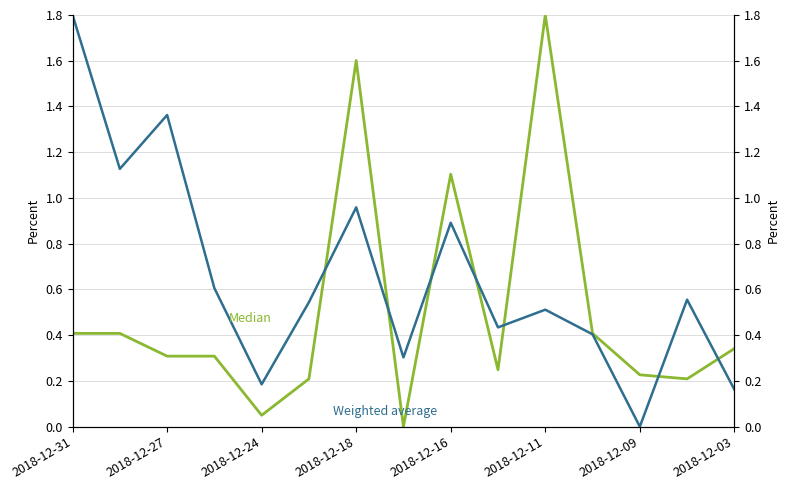

True or false: Median and Weighted average intersect in this chart.

True